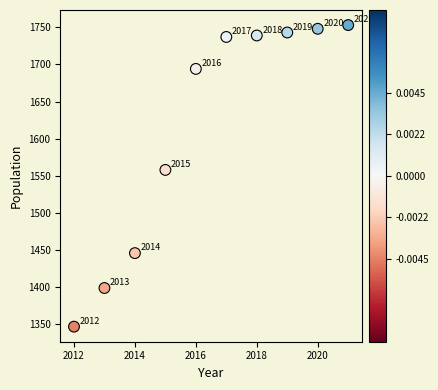

What Y value in the scatter plot is closest to 1550?

1558